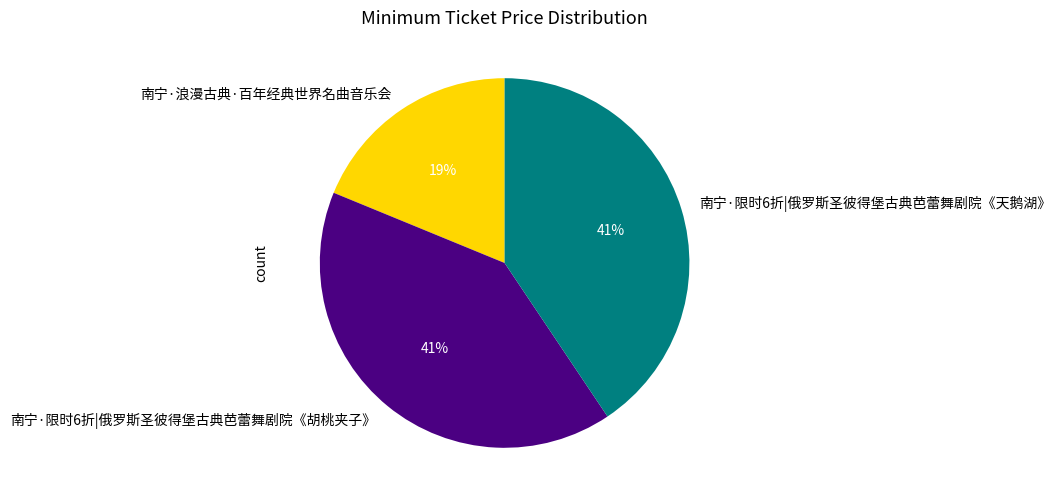

The 南宁·浪漫古典·百年经典世界名曲音乐会 slice represents 31% of the pie. True or false?

False